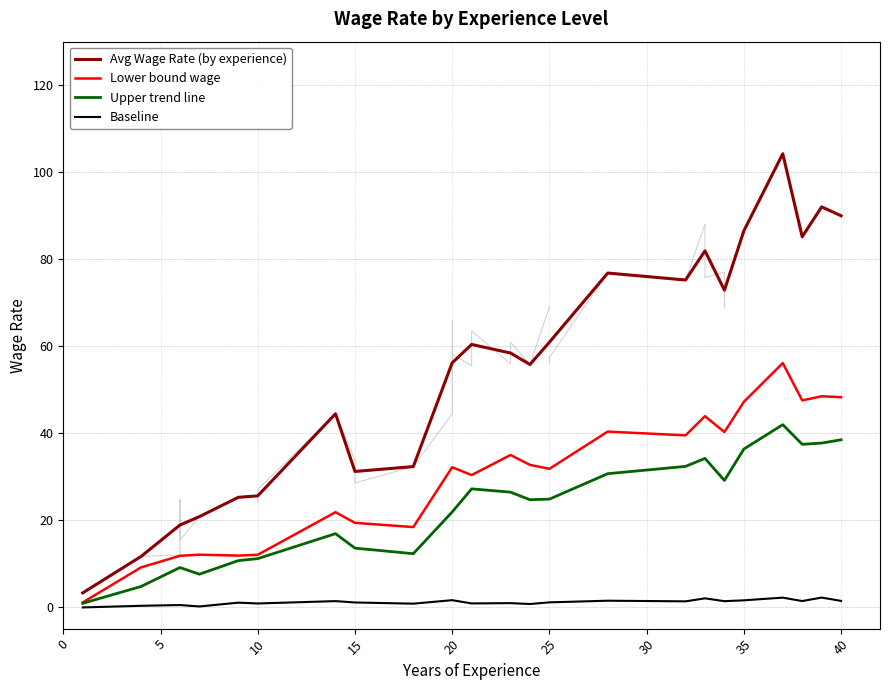

Count the number of categories in the chart.

23